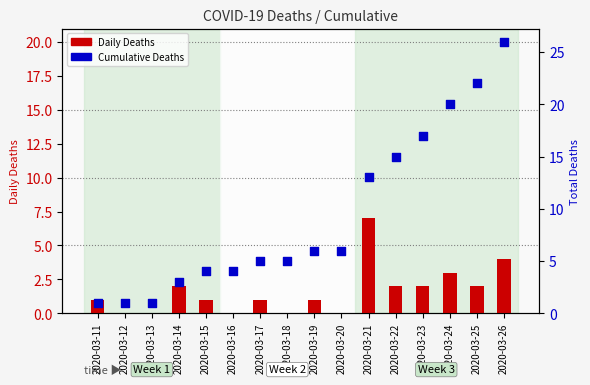

Which series has the largest total across all categories?

Cumulative Deaths